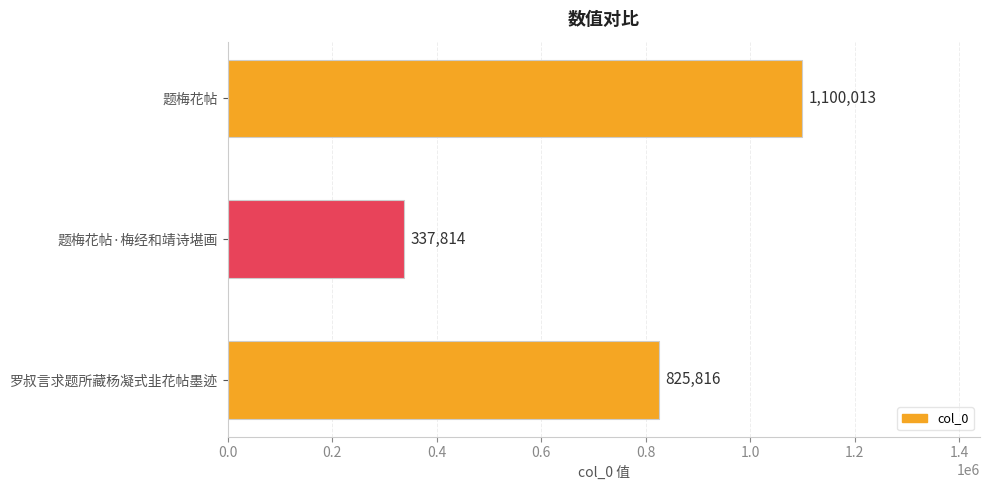

How many values are below 825816?

1